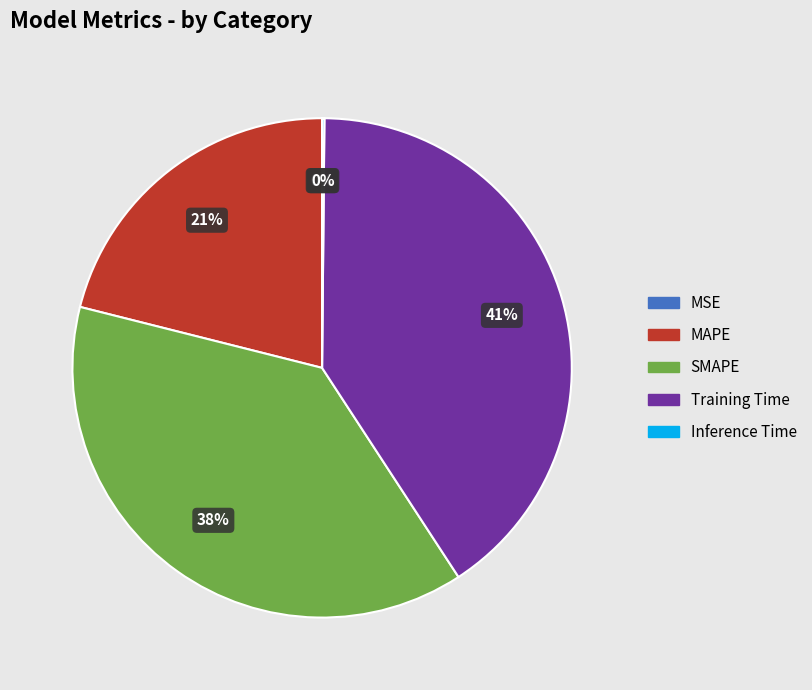

What is the ratio of the value at MAPE to the value at Training Time?

0.5